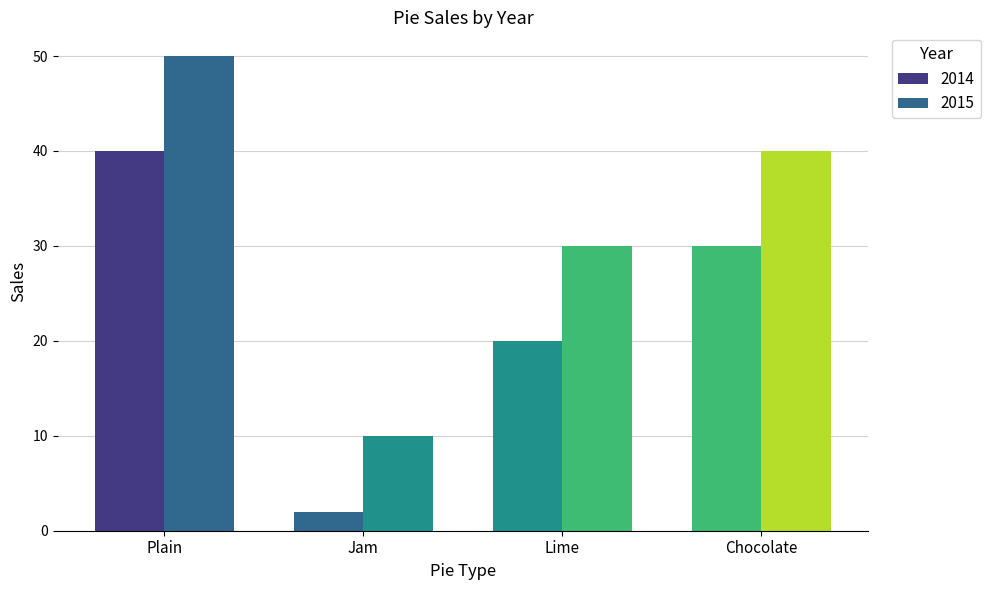

Rank the series by their maximum value, from lowest to highest.

2014, 2015